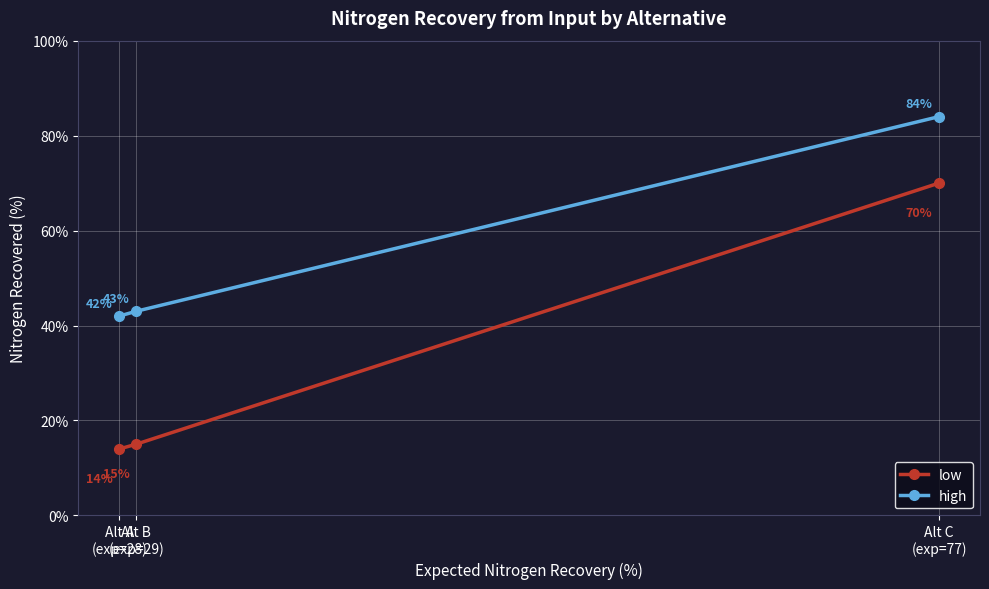

What is the total value across all series at Alt C
(exp=77)?

154